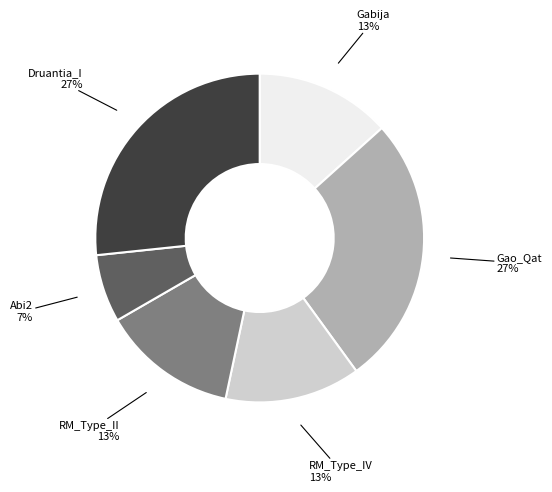

How many segments does this pie chart have?

6